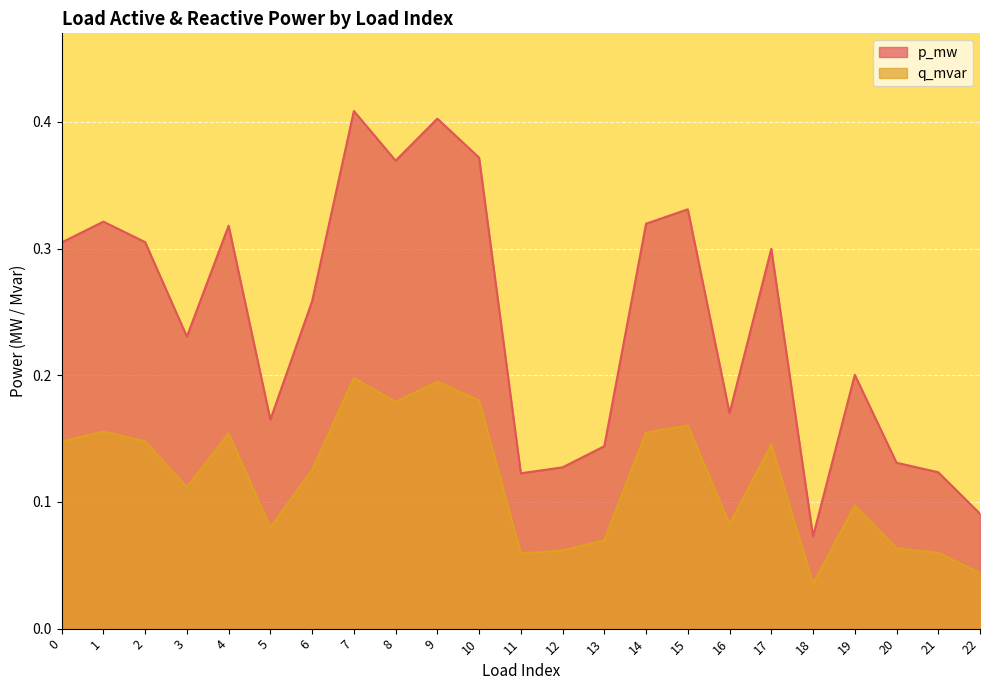

In q_mvar, how many points are lower than both neighbors (excluding endpoints)?

6